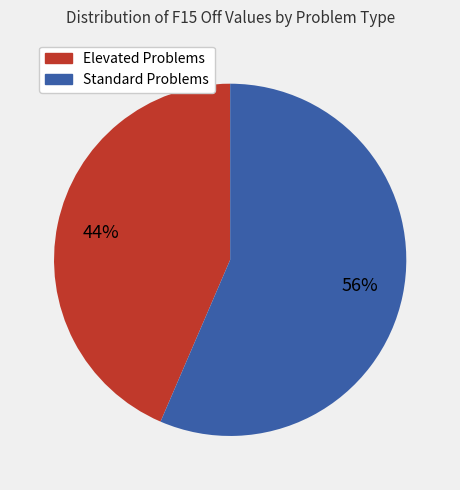

Is there a majority slice in this chart?

Yes